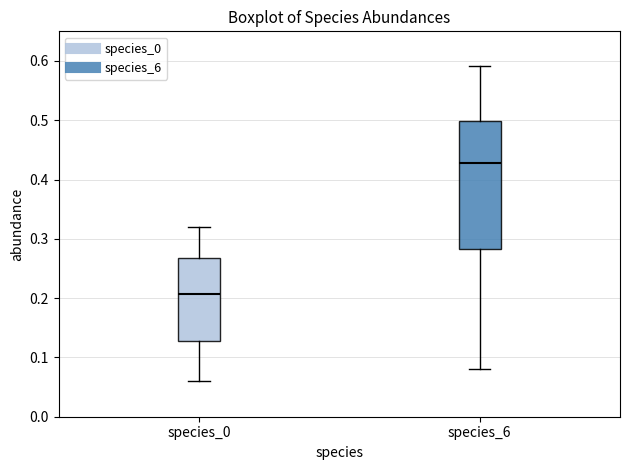

Which box has the highest median line?

species_6